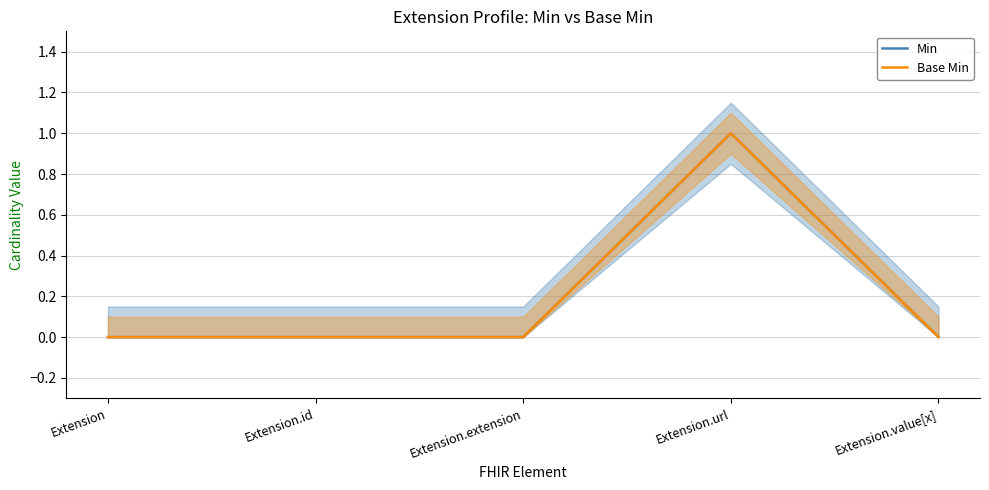

True or false: Base Min and Min intersect in this chart.

False